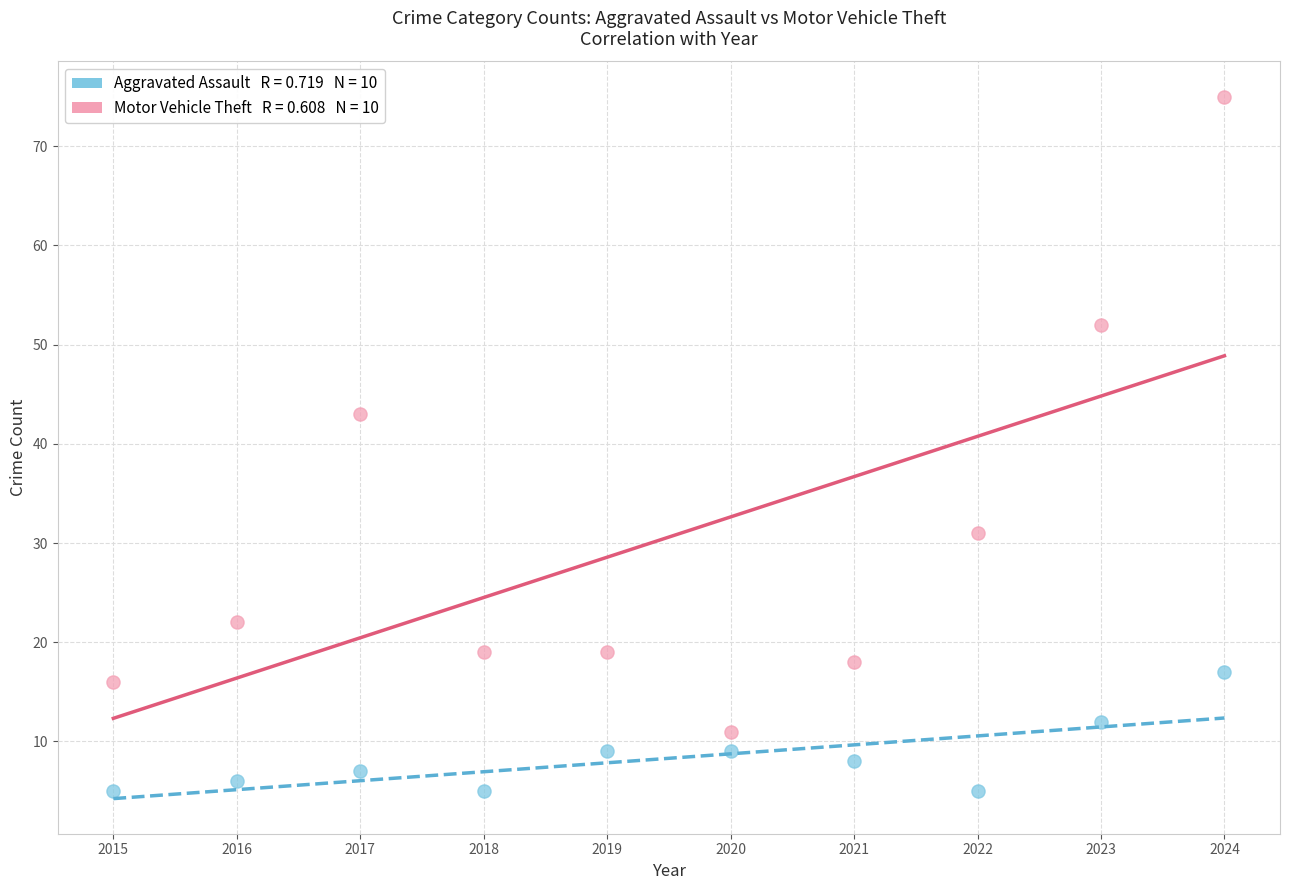

Across all series, what Y value is closest to 40?

43